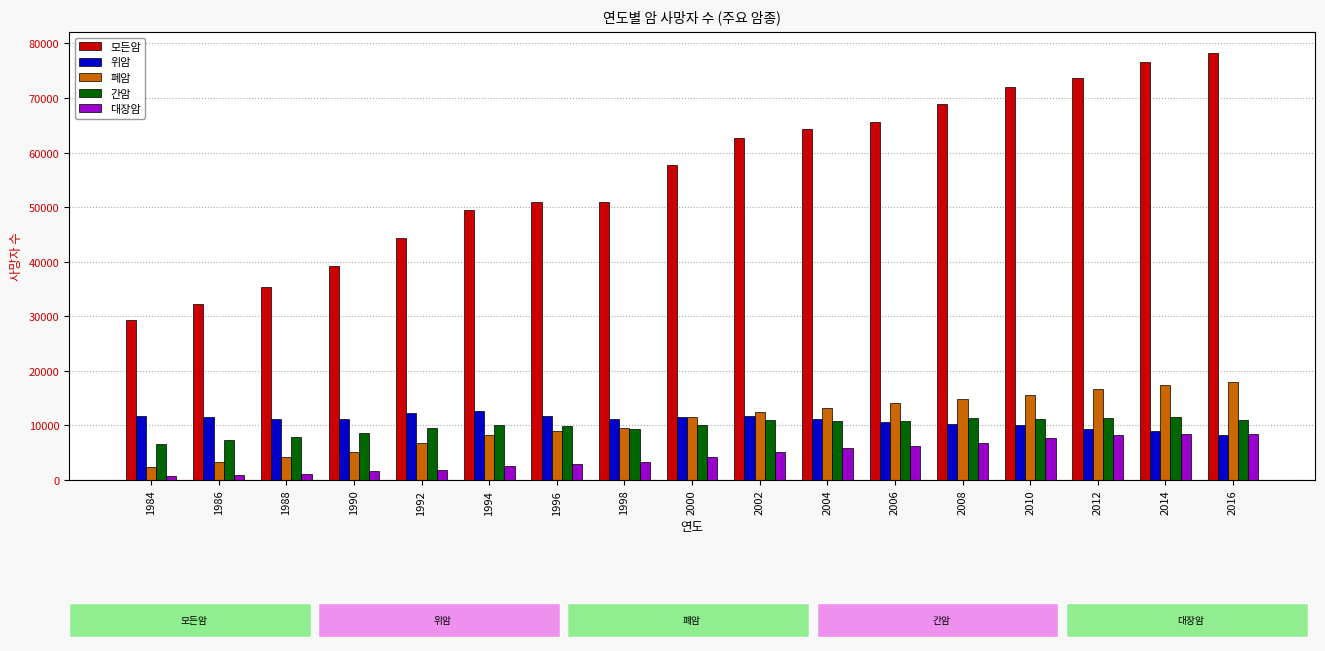

What is the difference between the 간암 values at 1992 and 2014?

2036